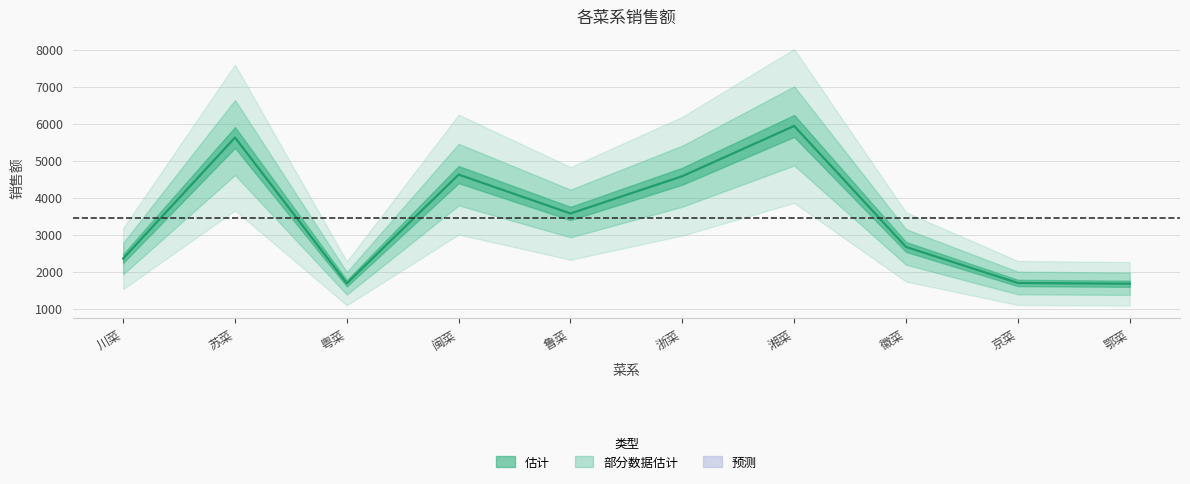

What is the value of the 9th point from the left?

1697